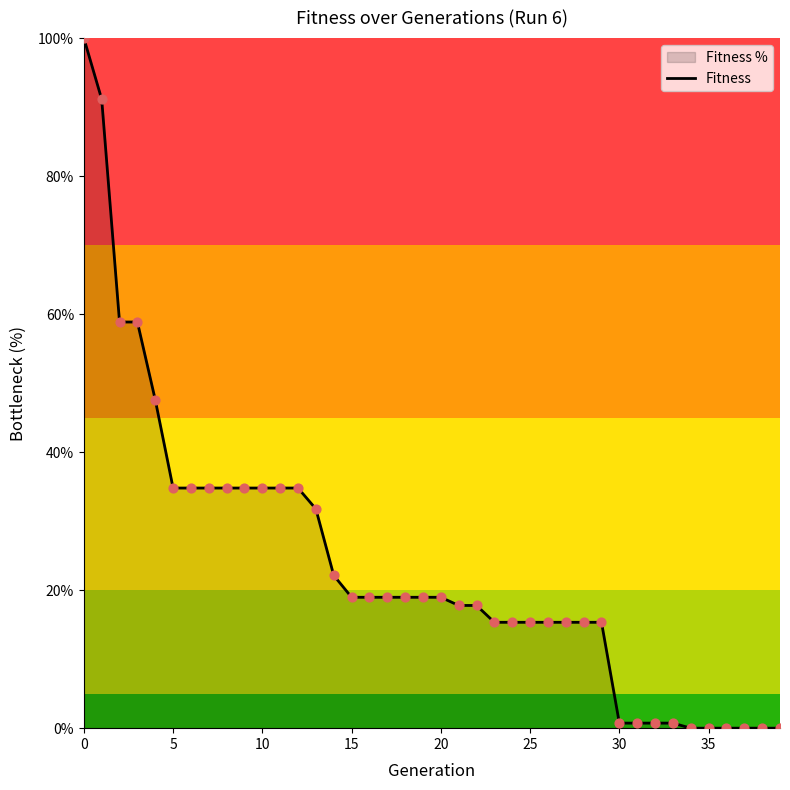

What is the change in value from 12 to 17?

-15.8